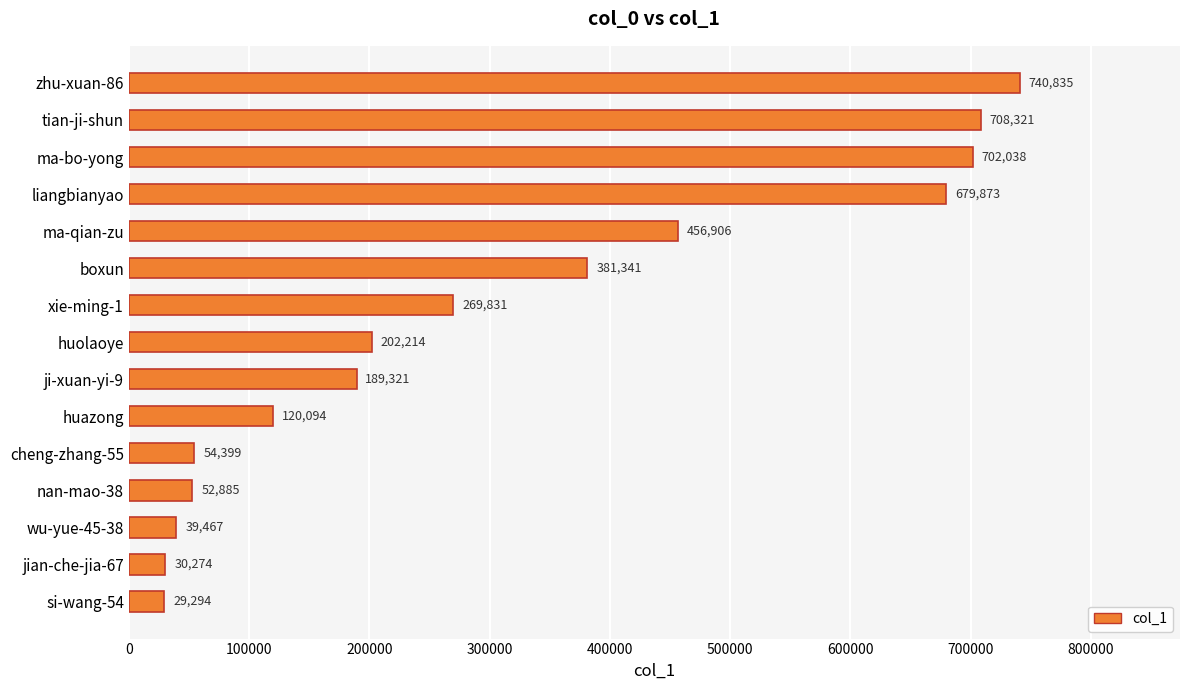

What is the change in value from liangbianyao to huazong?

-559779